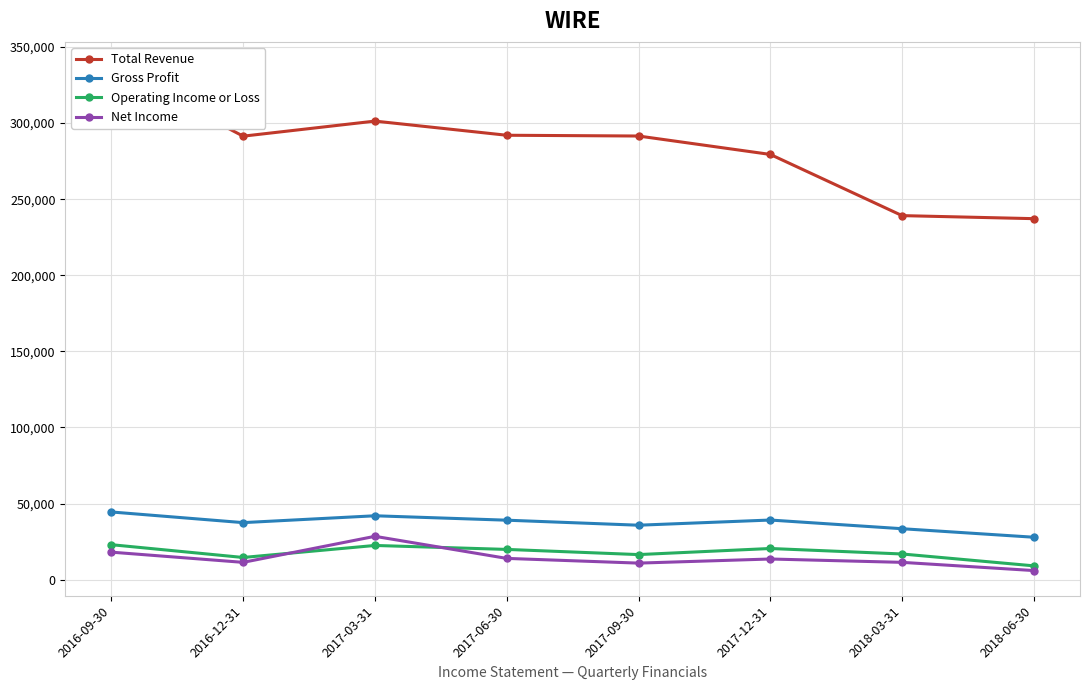

Reading right to left, transcribe all the data shown in this chart.

Total Revenue: 237200	239200	279400	291500	292000	301300	291400	336800
Gross Profit: 27900	33500	39200	35800	39100	42000	37500	44500
Operating Income or Loss: 9100	16900	20500	16500	19900	22500	14600	23000
Net Income: 6000	11400	13600	10900	14000	28500	11400	18100